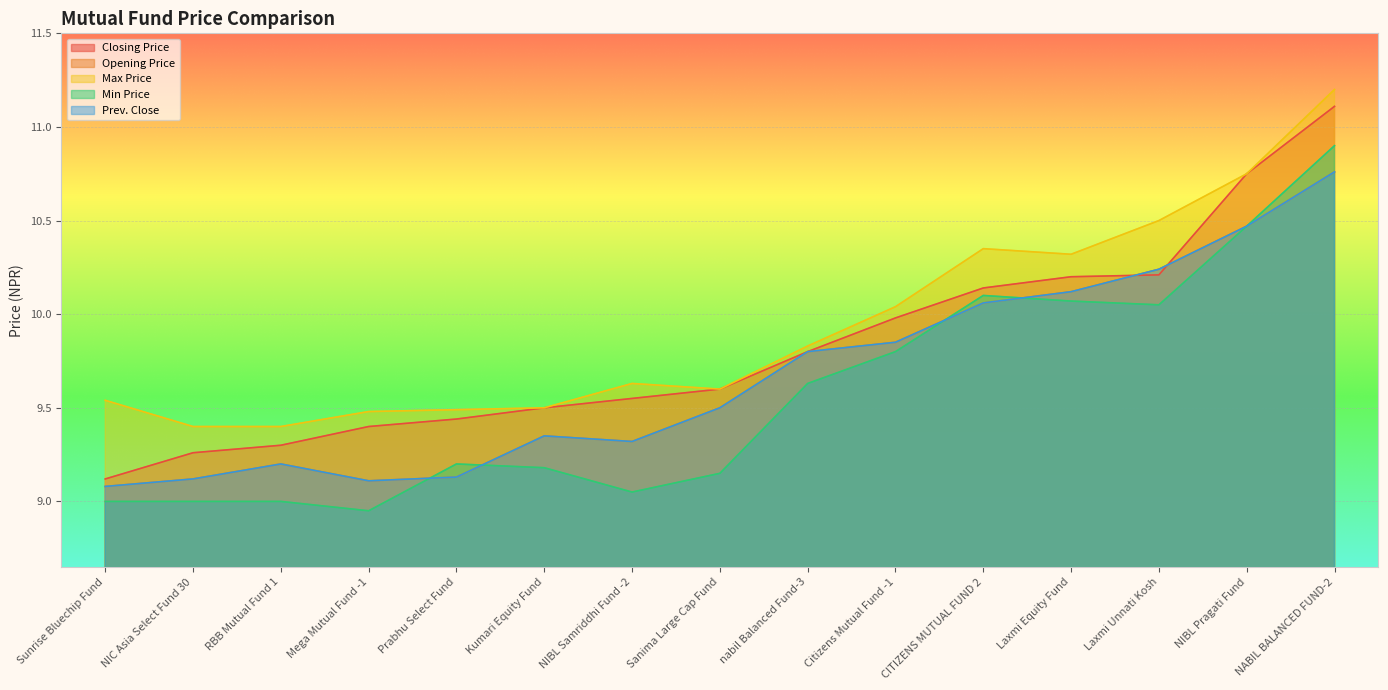

What is the minimum value for Prev. Close?

9.1